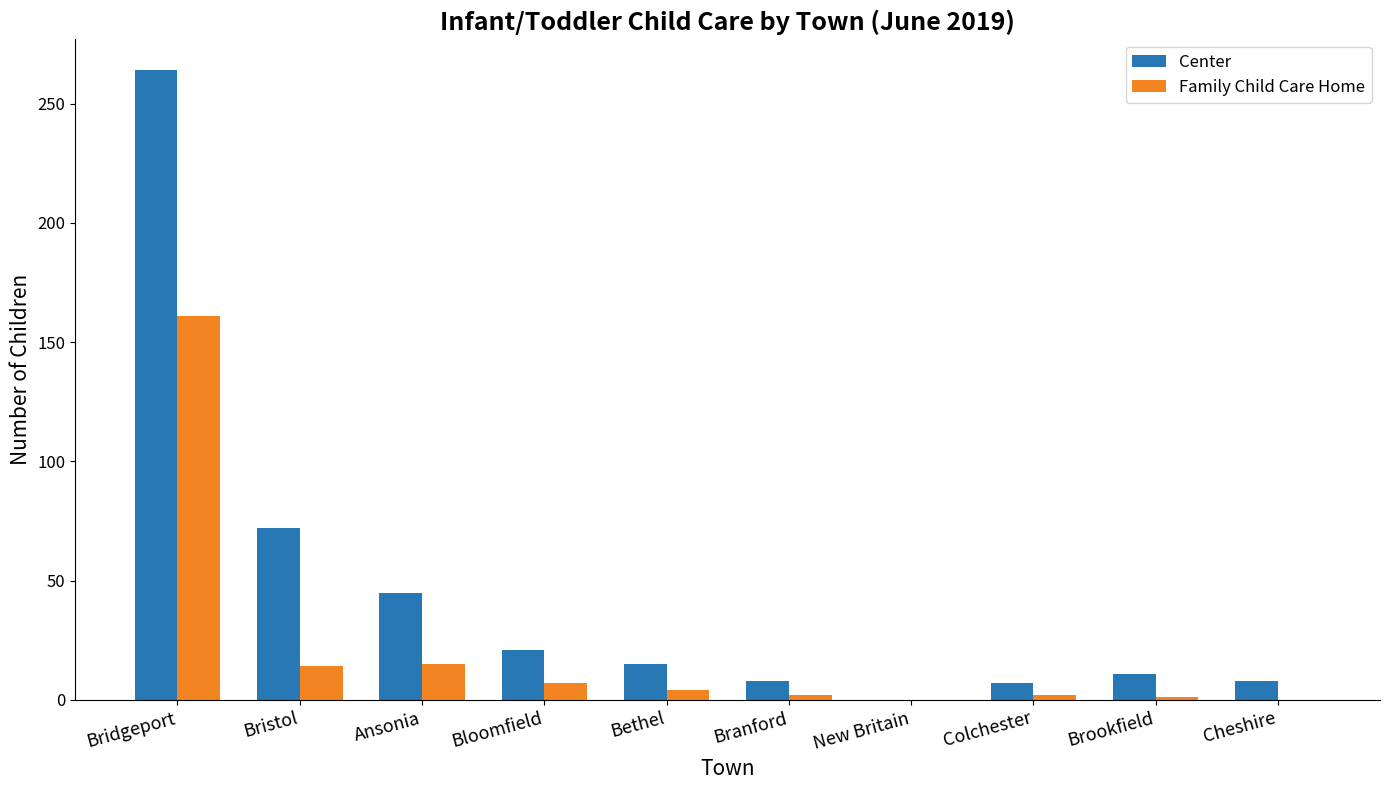

What is the maximum value shown in the chart?

264